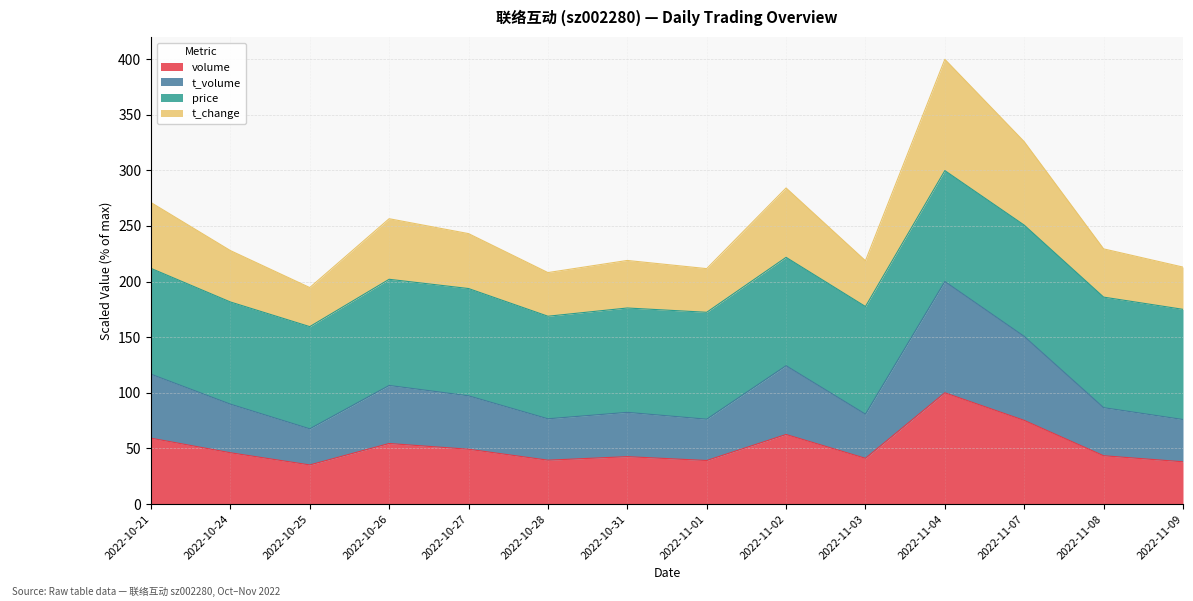

What is the label of the 3rd point from the left?

2022-10-25